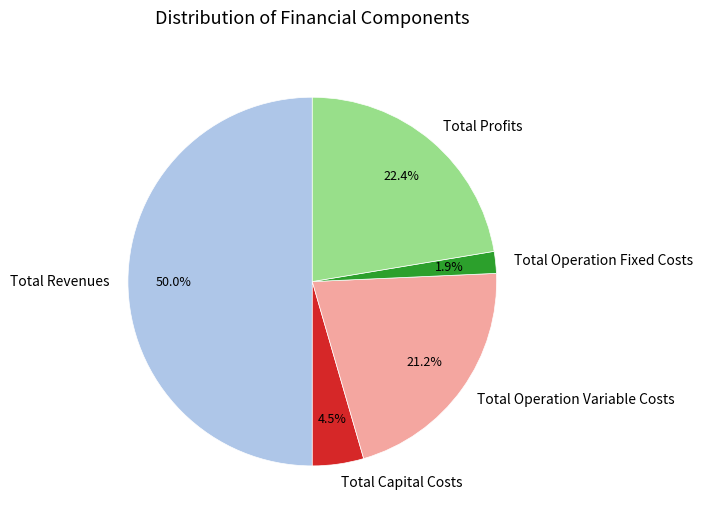

What is the largest slice in the pie chart?

Total Revenues